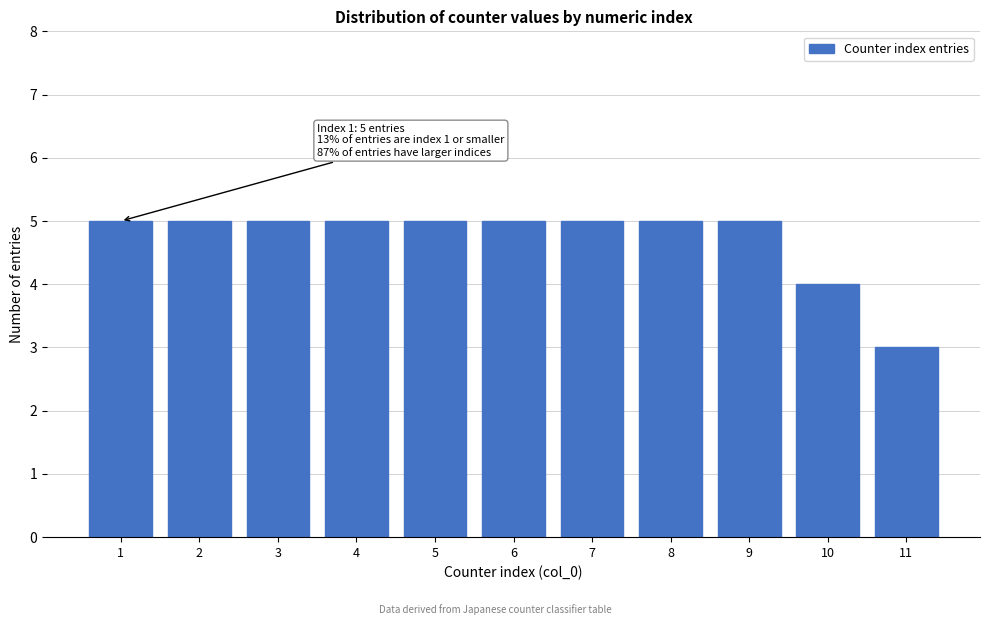

Reading right to left, extract all data points from this chart.

11=3	10=4	9=5	8=5	7=5	6=5	5=5	4=5	3=5	2=5	1=5